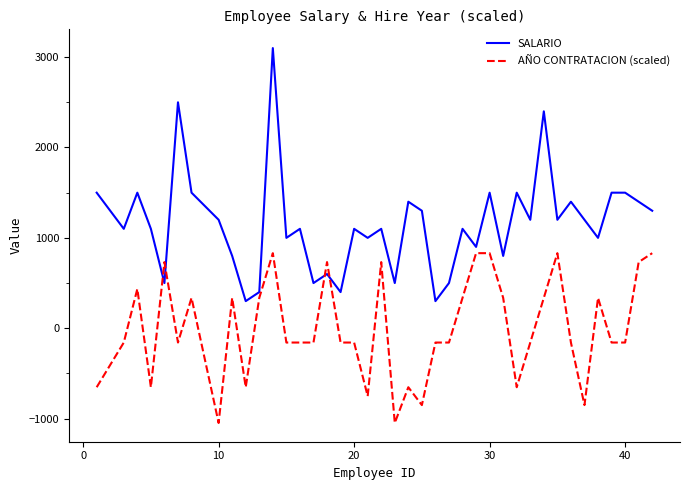

Reading right to left, transcribe all the data shown in this chart.

SALARIO: 1300.0	1400.0	1500.0	1500.0	1000.0	1200.0	1400.0	1200.0	2400.0	1200.0	1500.0	800.0	1500.0	900.0	1100.0	500.0	300.0	1300.0	1400.0	500.0	1100.0	1000.0	1100.0	400.0	600.0	500.0	1100.0	1000.0	3100.0	400.0	300.0	800.0	1200.0	1500.0	2500.0	500.0	1100.0	1500.0	1100.0	1500.0
AÑO CONTRATACION (scaled): 830.7	731.8	-158.2	-158.2	336.2	-850.5	-158.2	830.7	336.2	-158.2	-652.7	336.2	830.7	830.7	336.2	-158.2	-158.2	-850.5	-652.7	-1048.3	731.8	-751.6	-158.2	-158.2	731.8	-158.2	-158.2	-158.2	830.7	336.2	-652.7	336.2	-1048.3	336.2	-158.2	731.8	-652.7	435.1	-158.2	-652.7